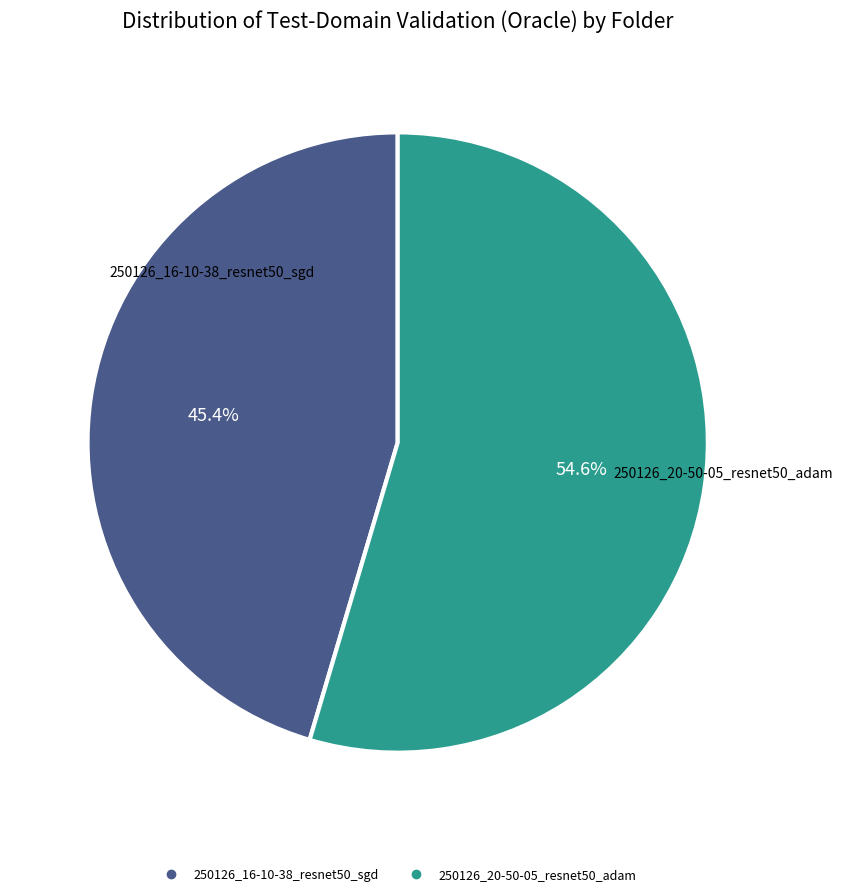

True or false: 250126_20-50-05_resnet50_adam accounts for 55% of the total.

True